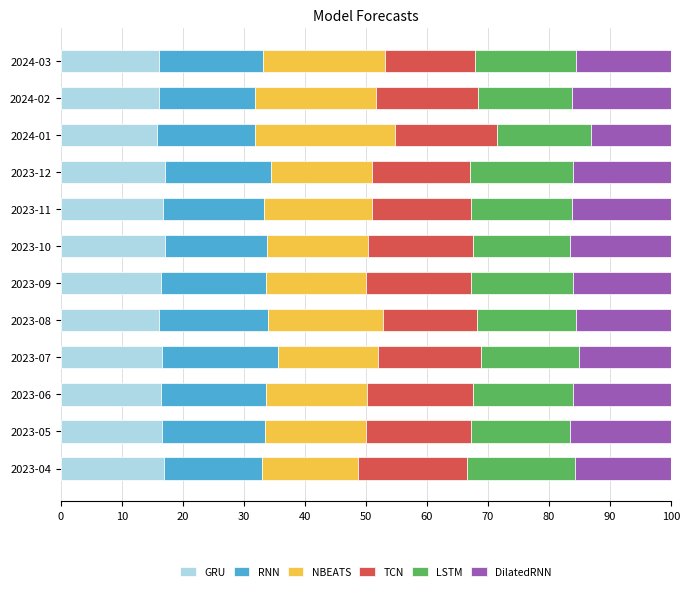

How many series are shown in this chart?

6